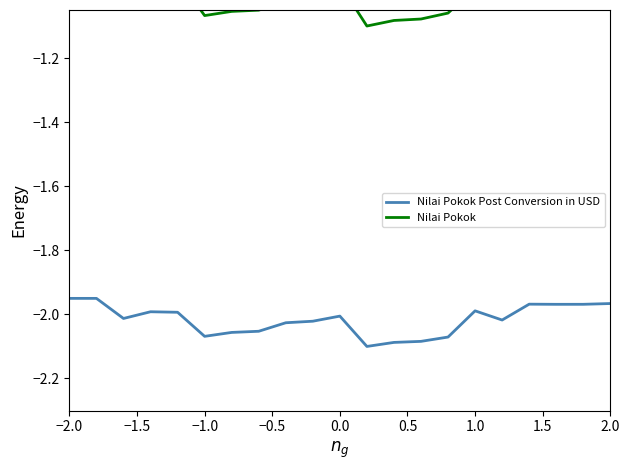

What are all the series names shown in the legend?

Nilai Pokok Post Conversion in USD, Nilai Pokok